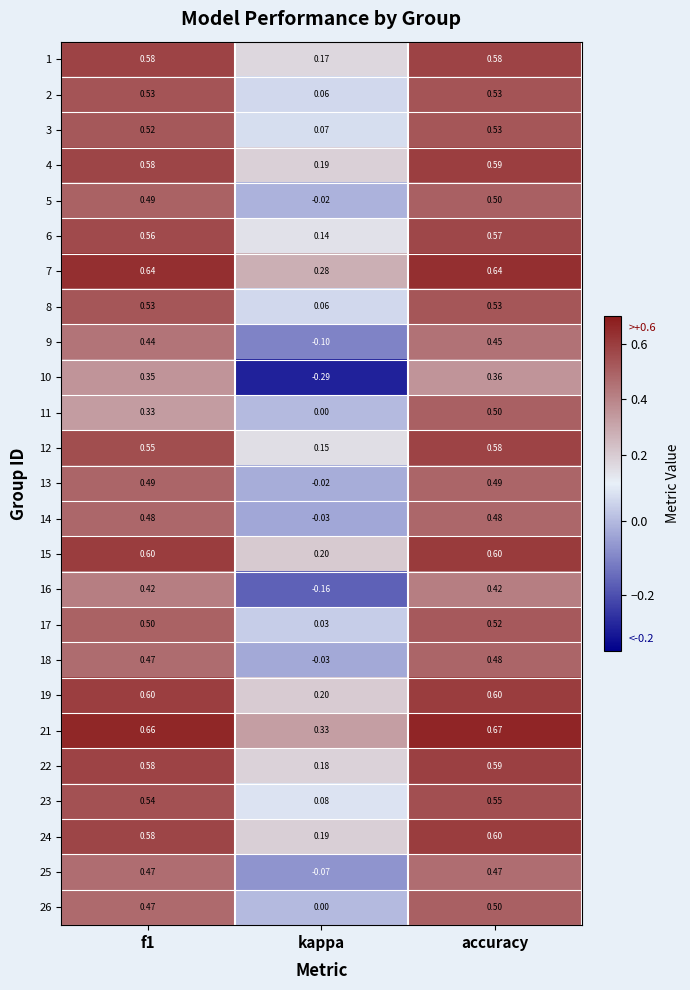

Which category has the lowest value in the 3 series?

kappa